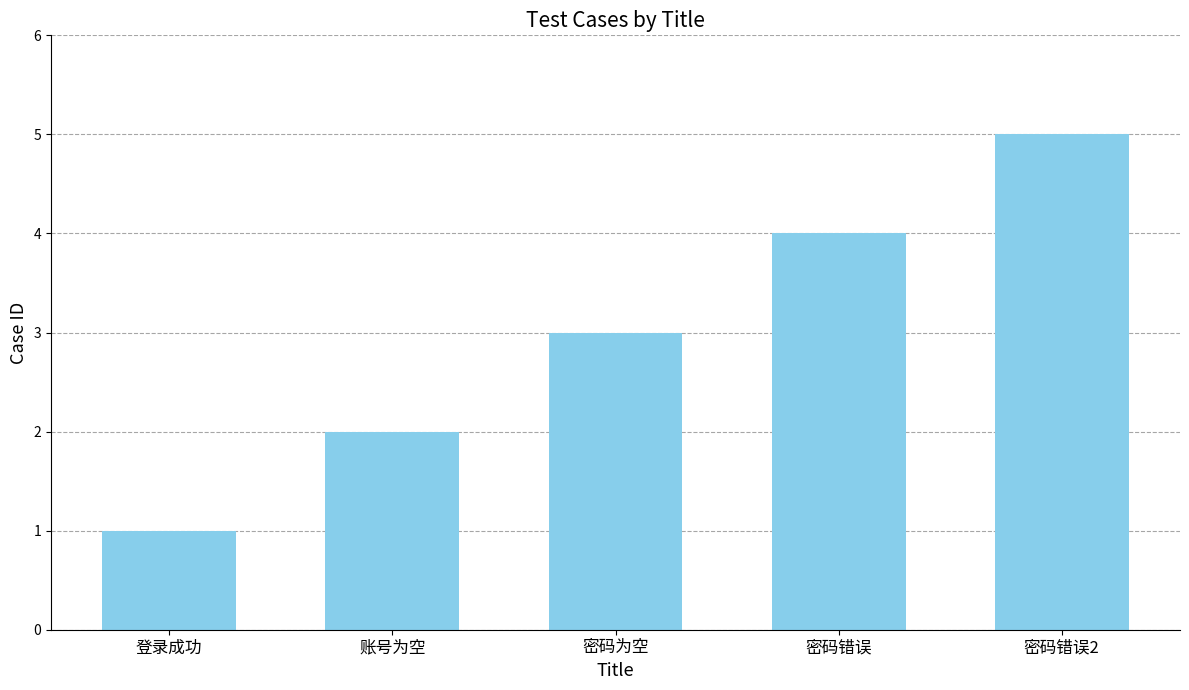

How many data points are less than 3?

2